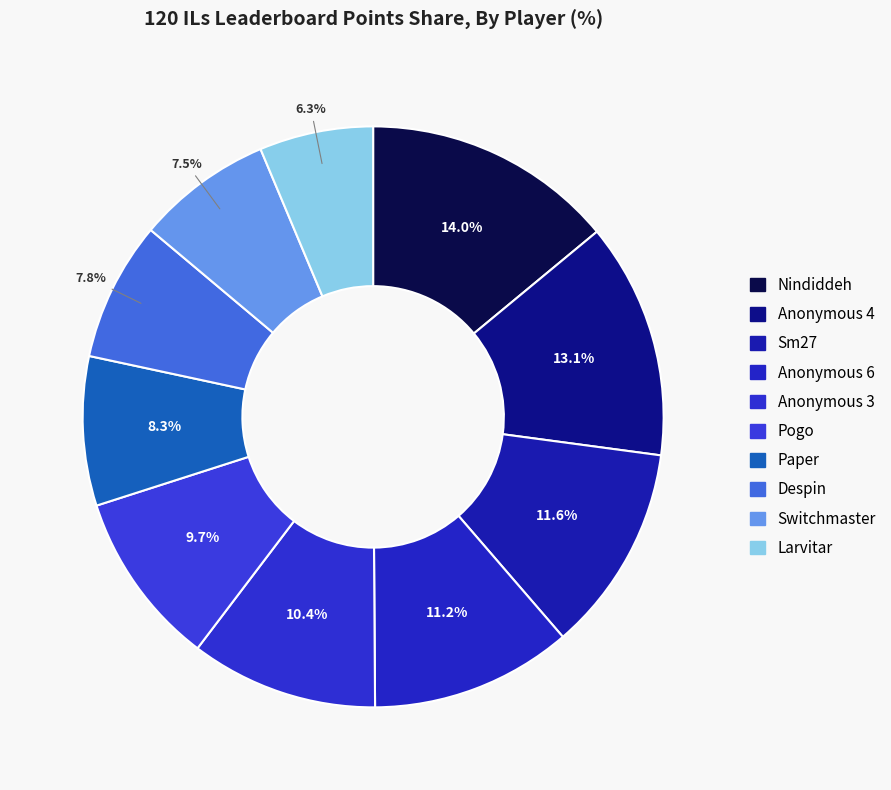

Between Anonymous 6 and Paper, which is larger?

Anonymous 6